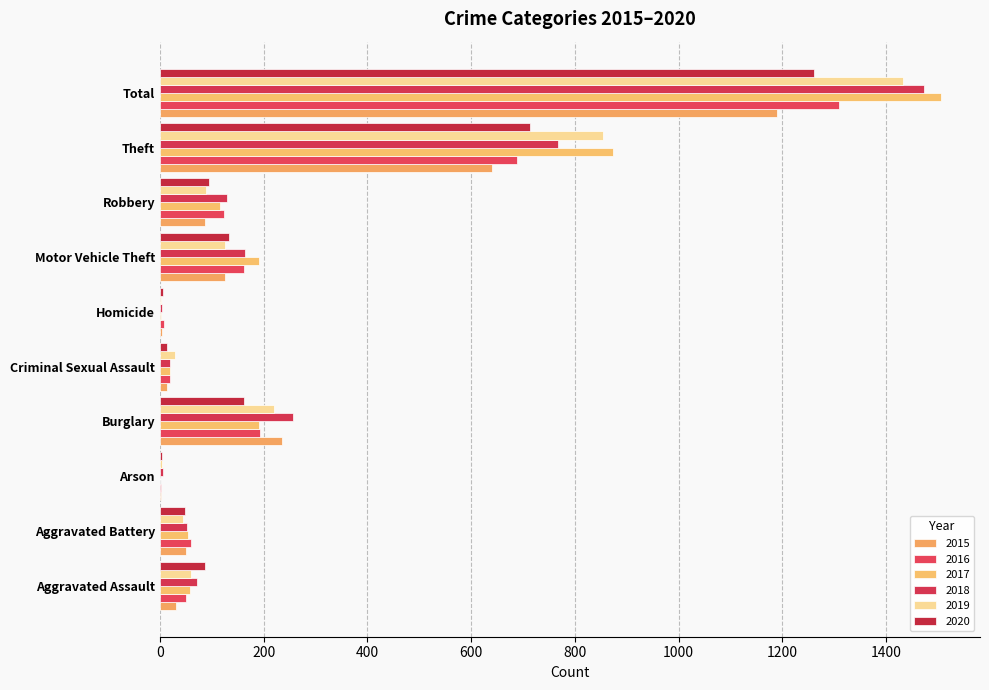

What is the label of the 6th bar from the left?

Homicide